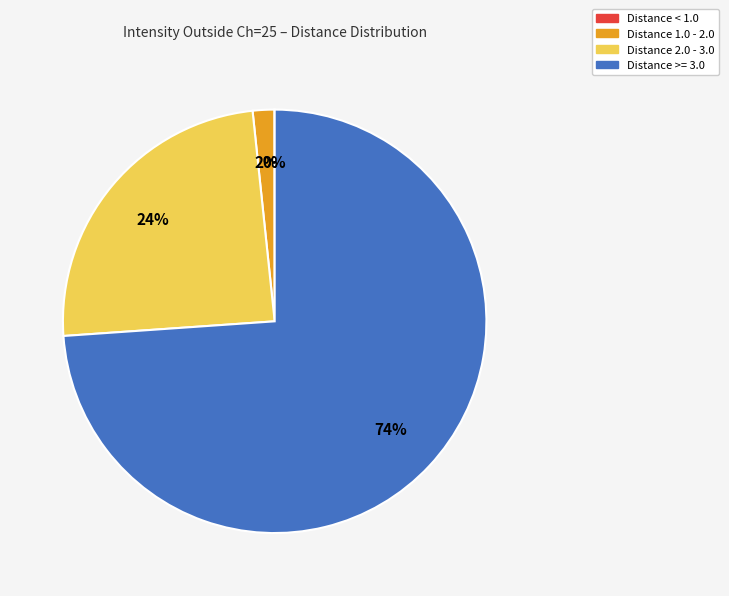

What is the largest slice in the pie chart?

Distance >= 3.0